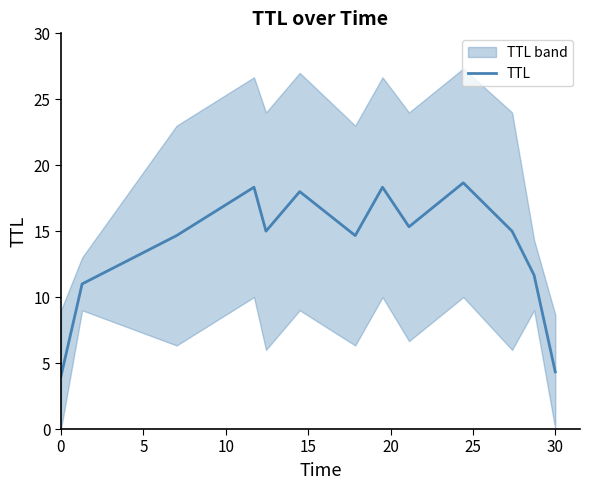

What is the minimum value for TTL?

4.0